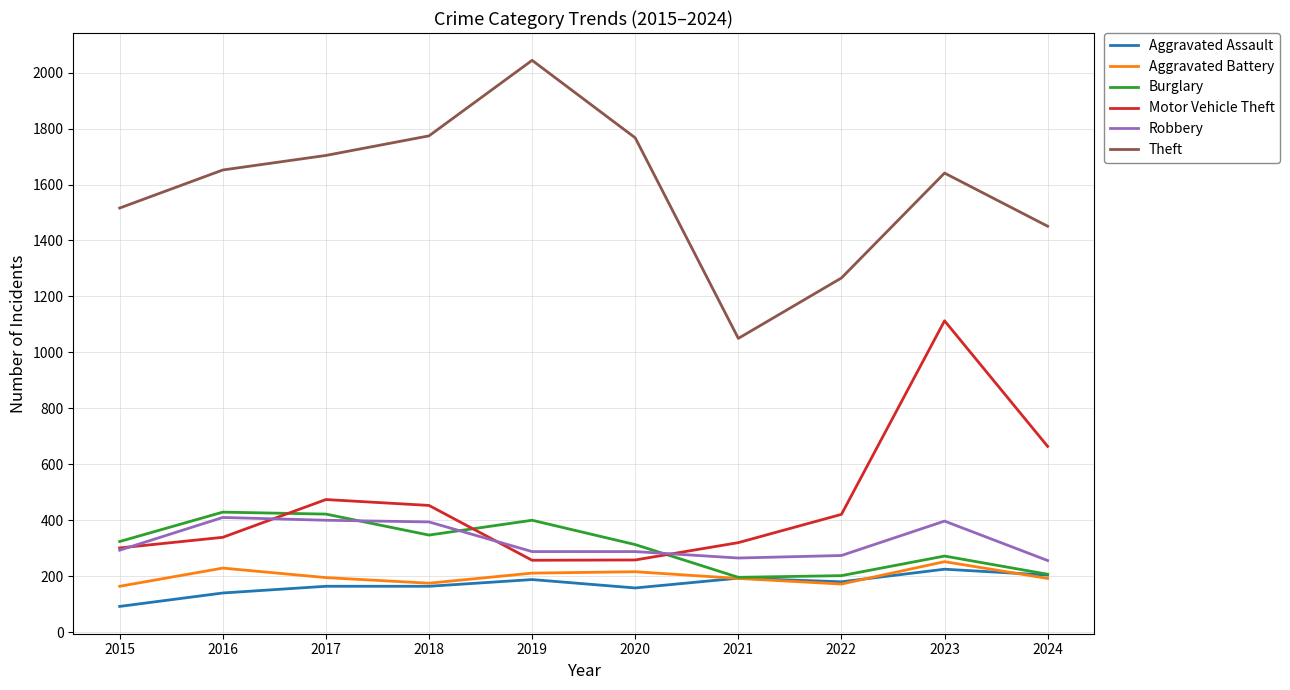

Which category has the highest value in the Motor Vehicle Theft series?

2023